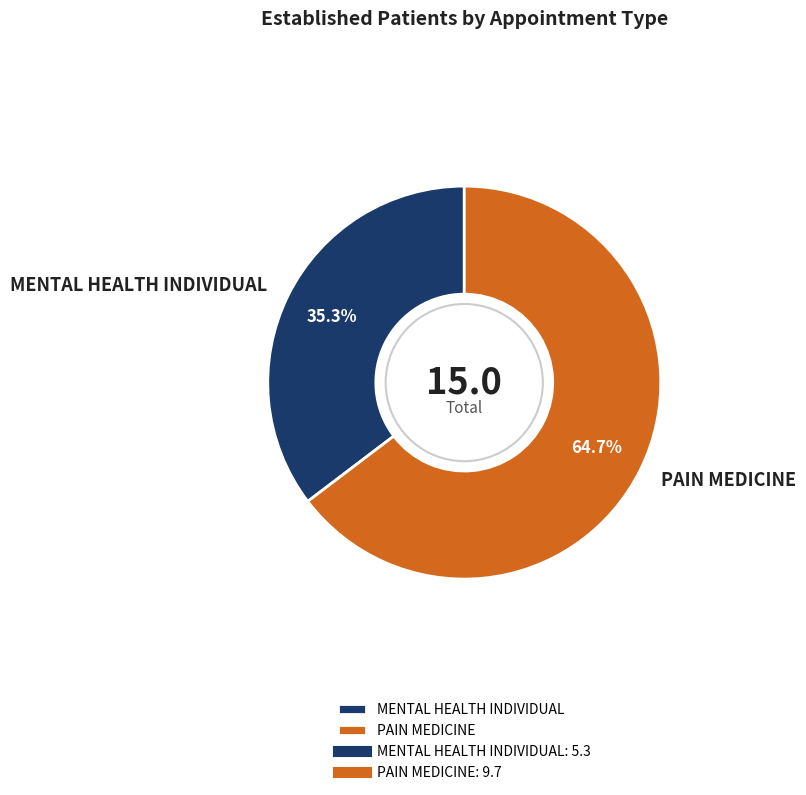

Is there any slice that represents more than half of the pie?

Yes